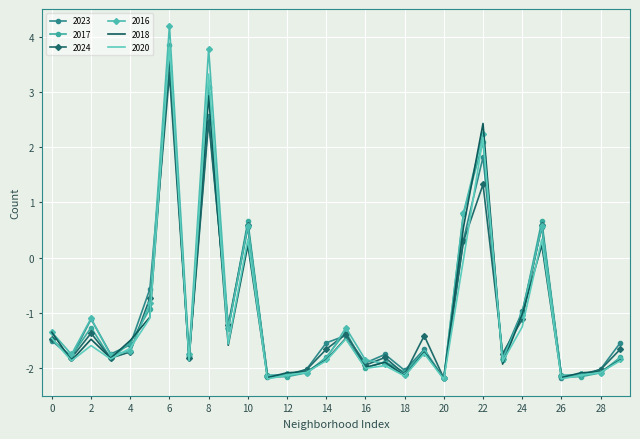

Which series has the widest spread of values?

2016